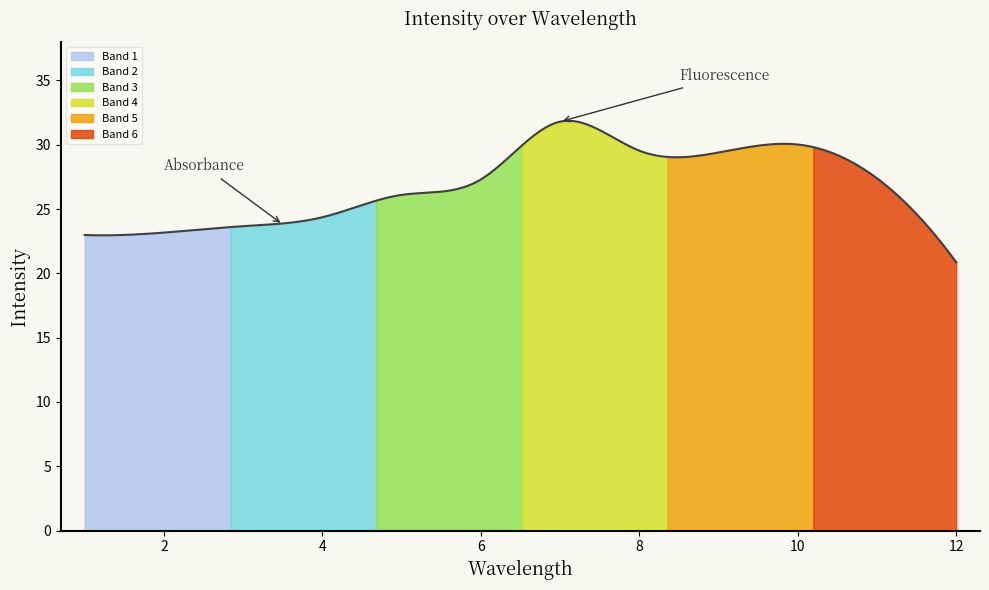

Does the chart have visible grid lines?

No